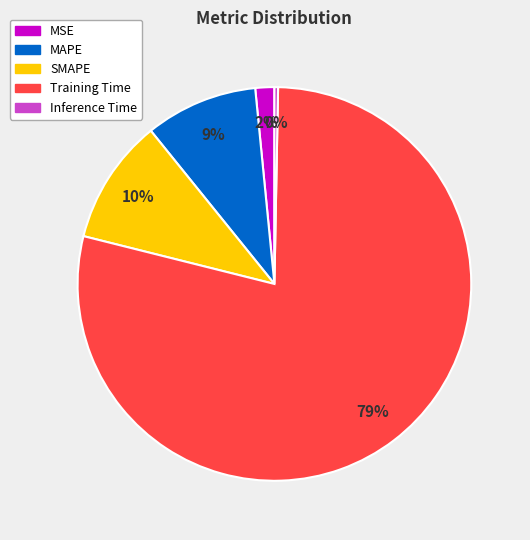

Is the sum of MAPE and Training Time greater than half?

Yes